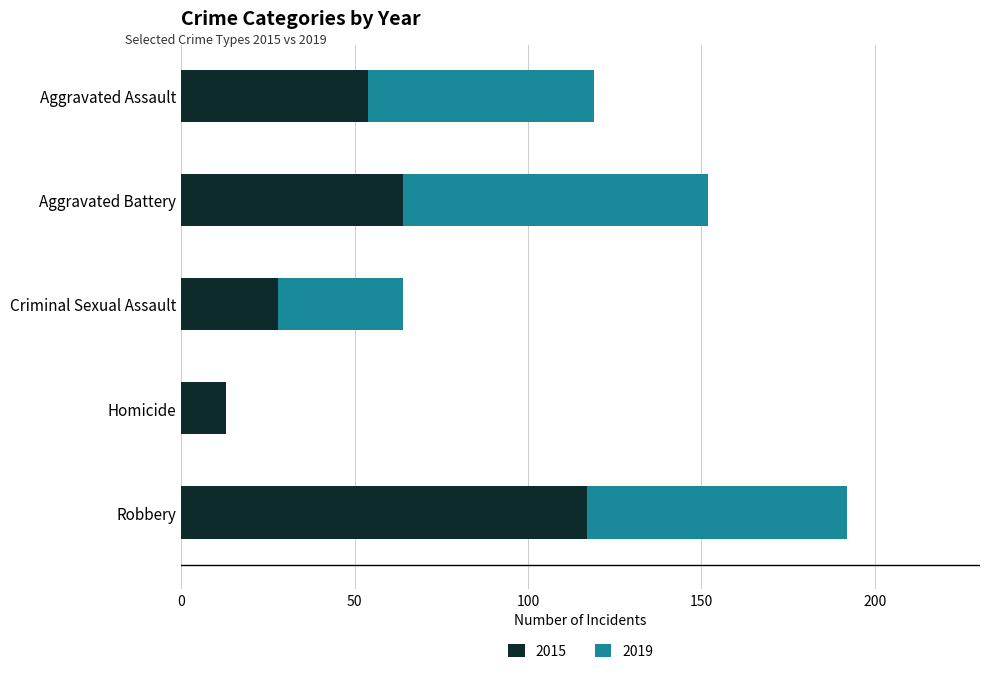

Count the number of categories in the chart.

5